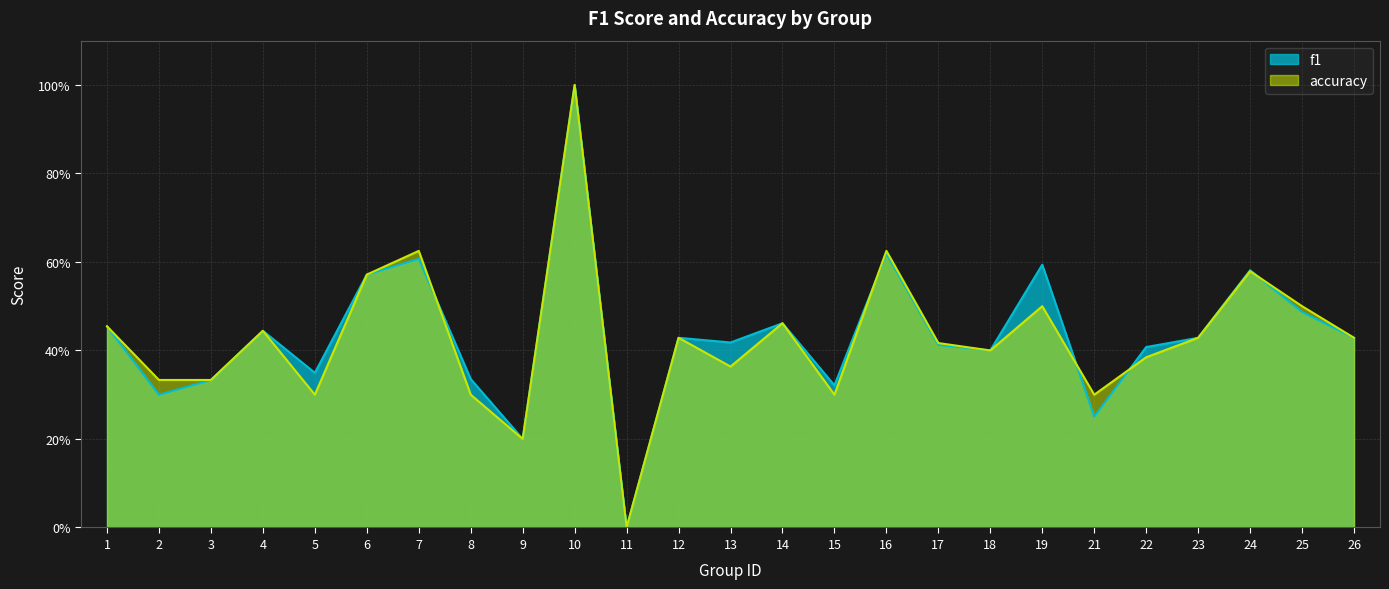

What are all the series names shown in the legend?

f1, accuracy